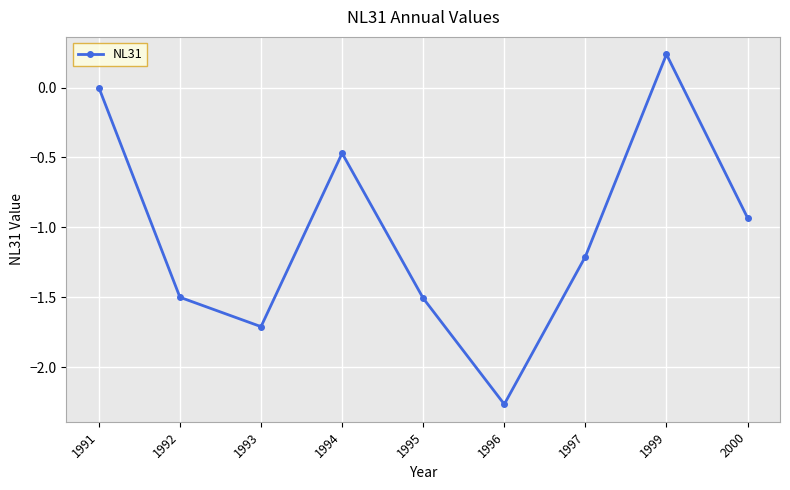

How many categories are shown in the chart?

9